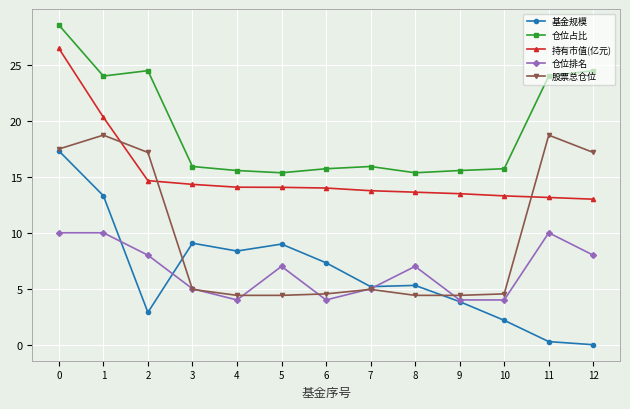

What is the highest value of the 股票总仓位 series?

18.7